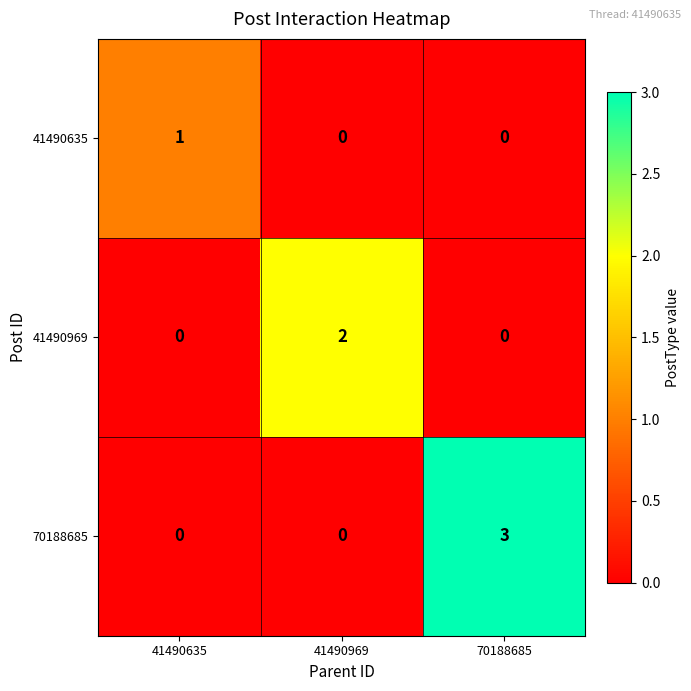

Which label corresponds to the largest value in the chart?

70188685